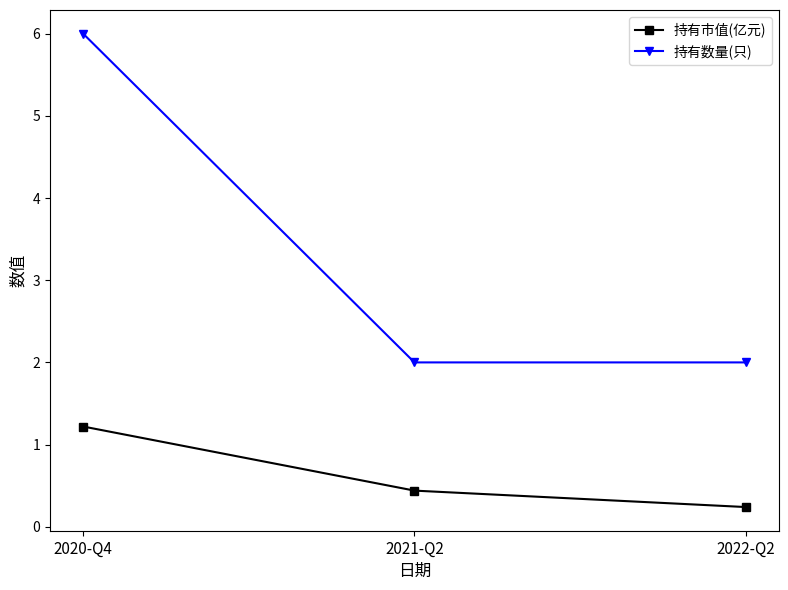

What is the maximum value shown in the chart?

6.0